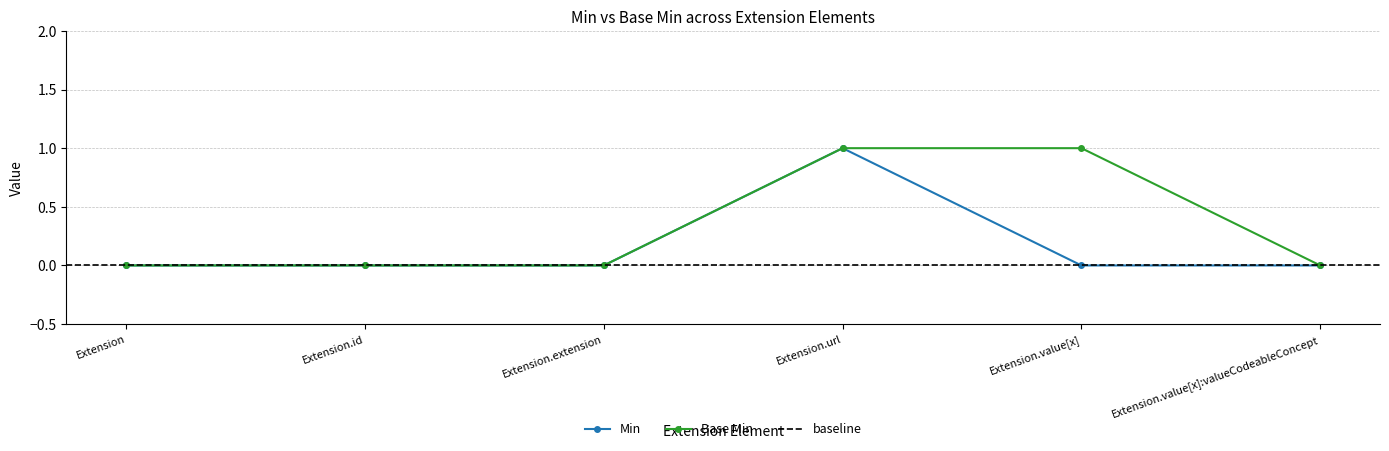

True or false: Min and Base Min cross at least once.

False